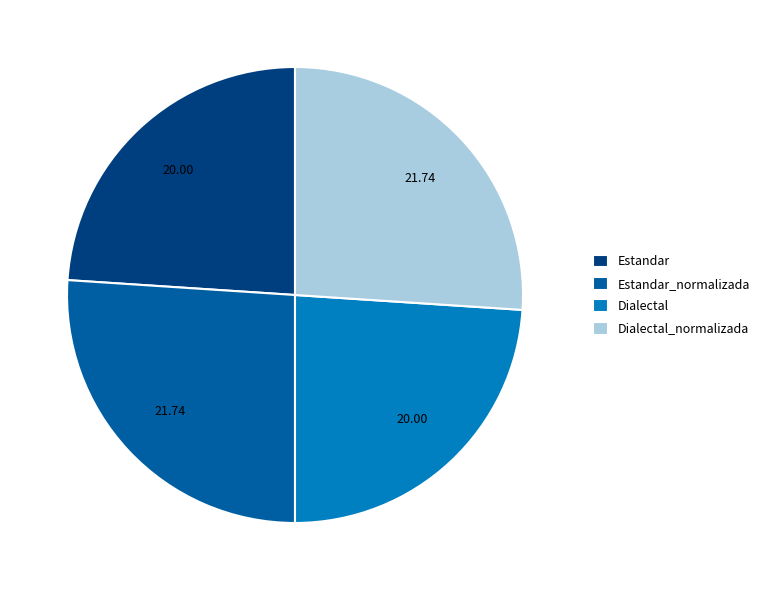

Which has a higher value, Dialectal or Estandar_normalizada?

Estandar_normalizada